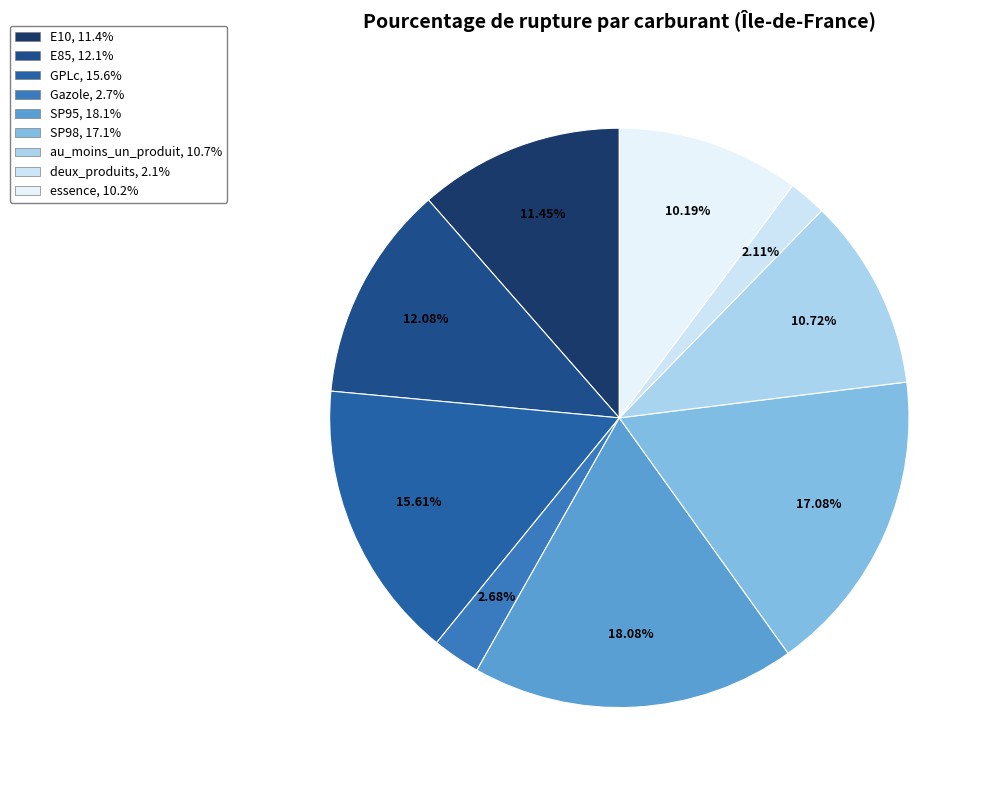

Which category has the biggest portion of the pie?

SP95